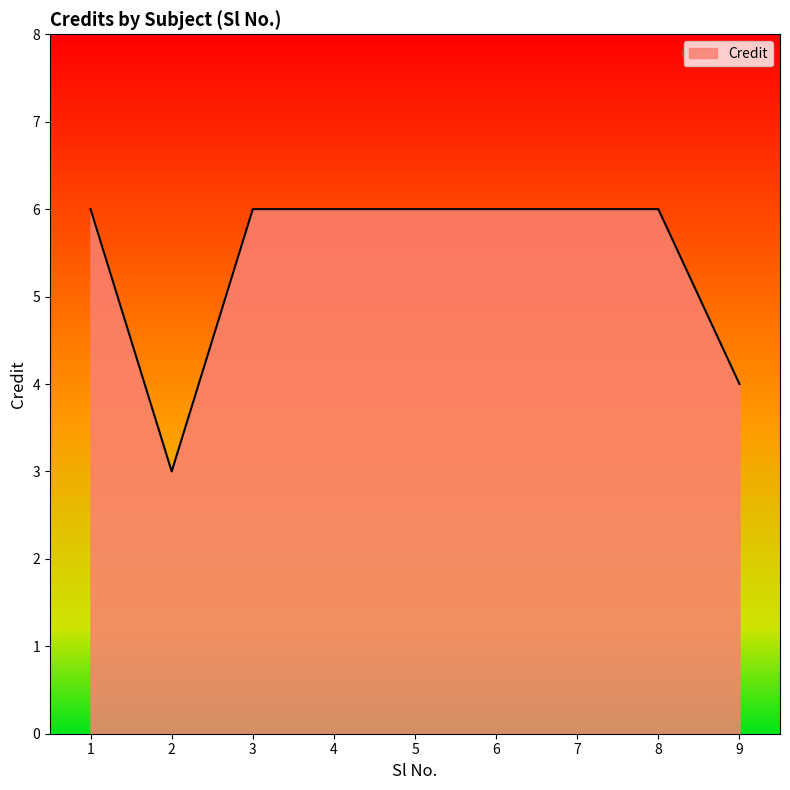

What is the maximum value shown in the chart?

6